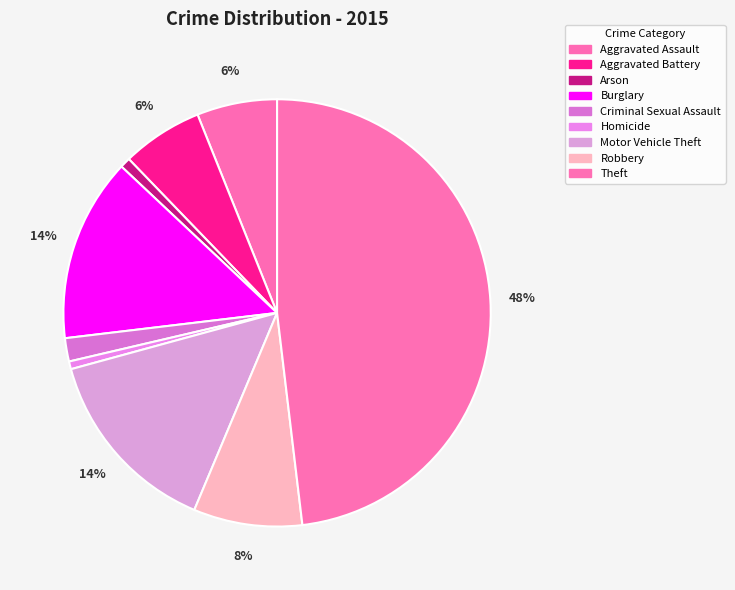

Count the number of slices in the pie.

9